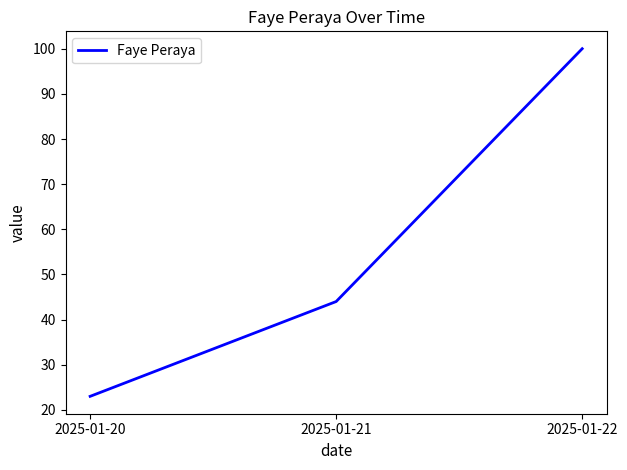

The chart shows a value of 23 at 2025-01-20. True or false?

True